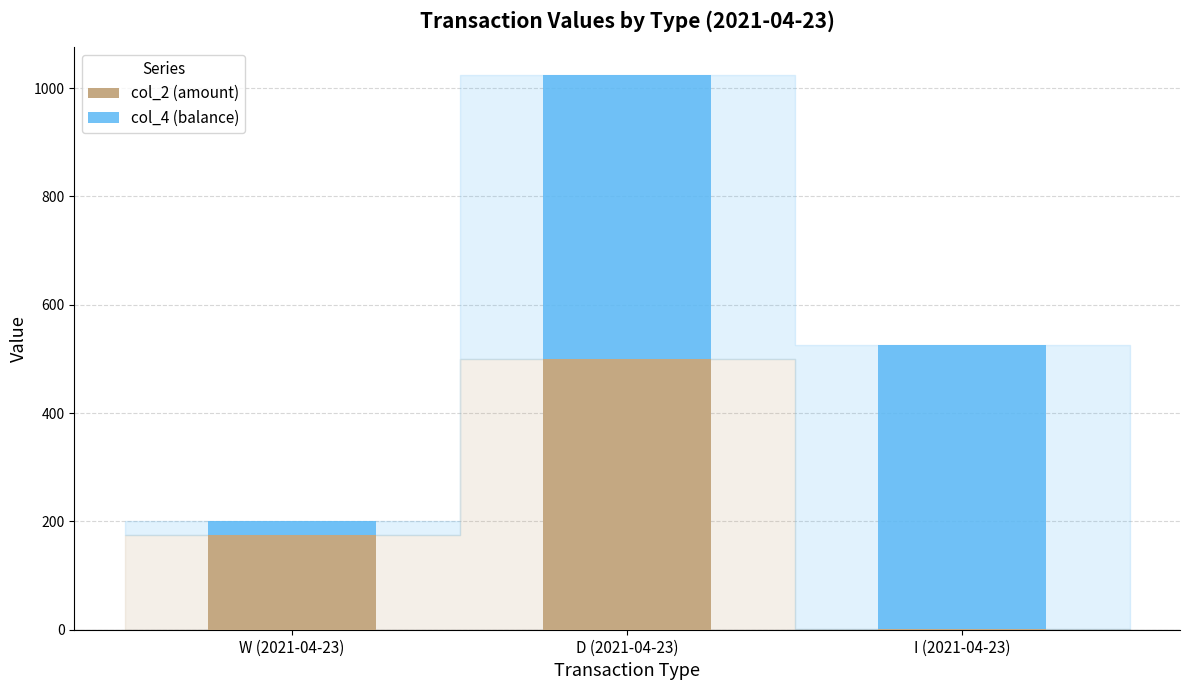

What is the sum of the col_2 (amount) values at D (2021-04-23) and W (2021-04-23)?

675.0